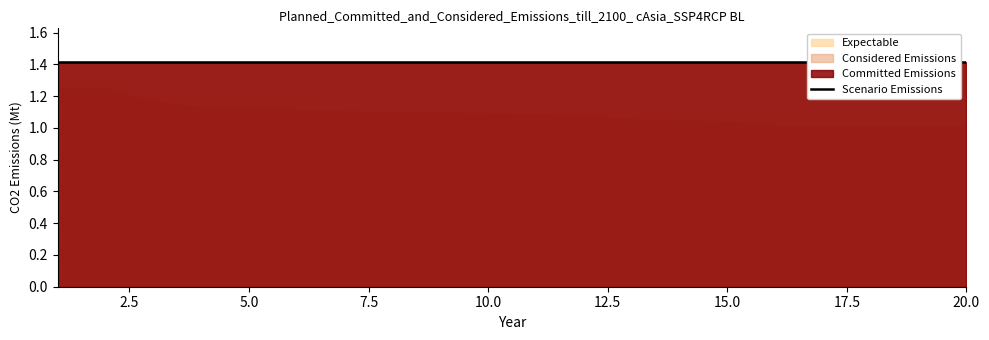

True or false: Committed Emissions and Expectable cross at least once.

False